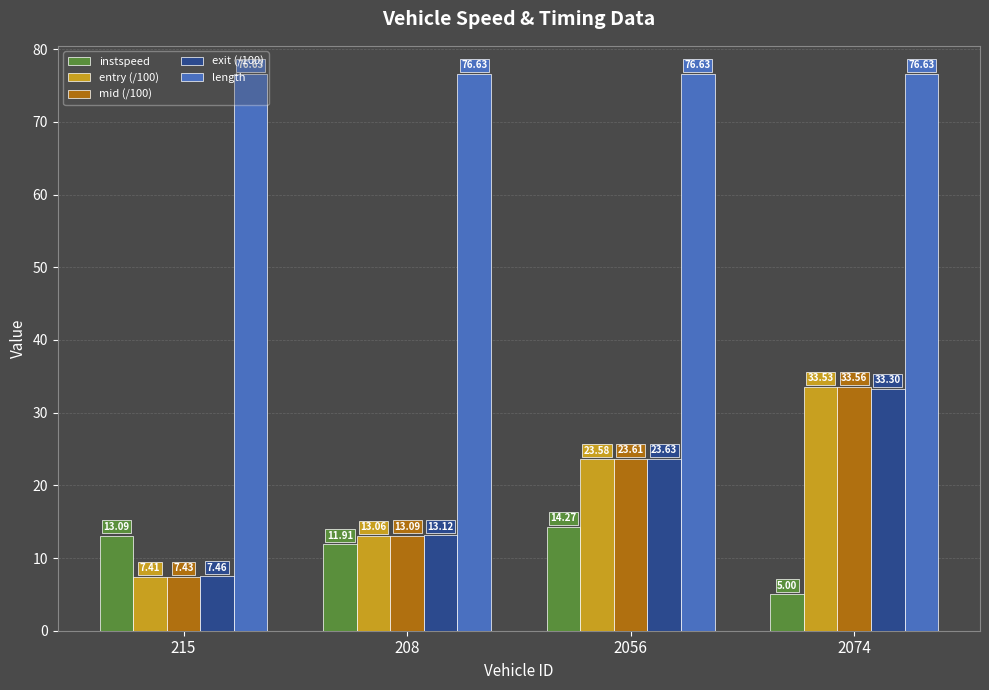

What is the sum of the instspeed values at 2074 and 2056?

19.3